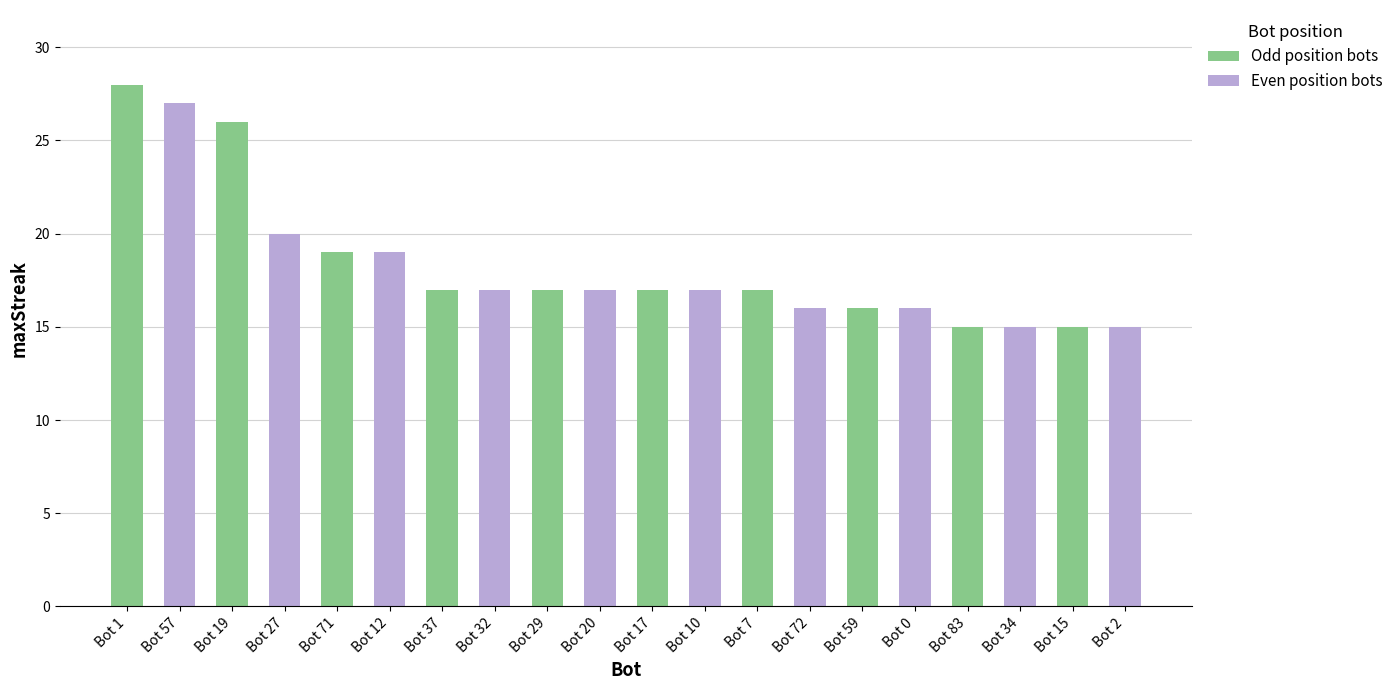

How many bars are there in total?

20